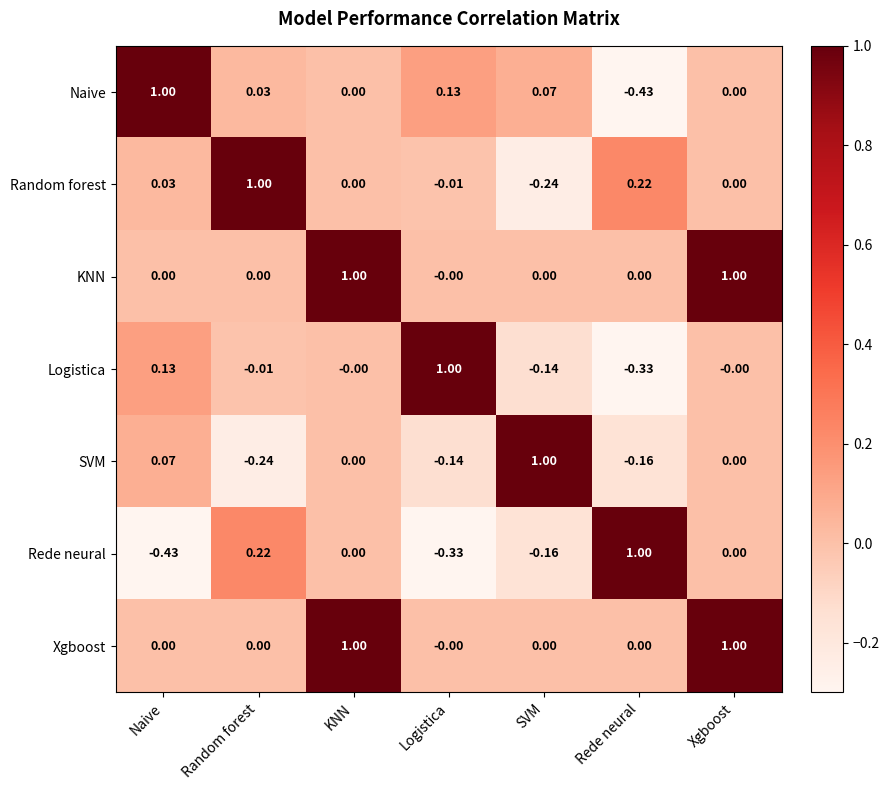

How many data points does each series have?

7